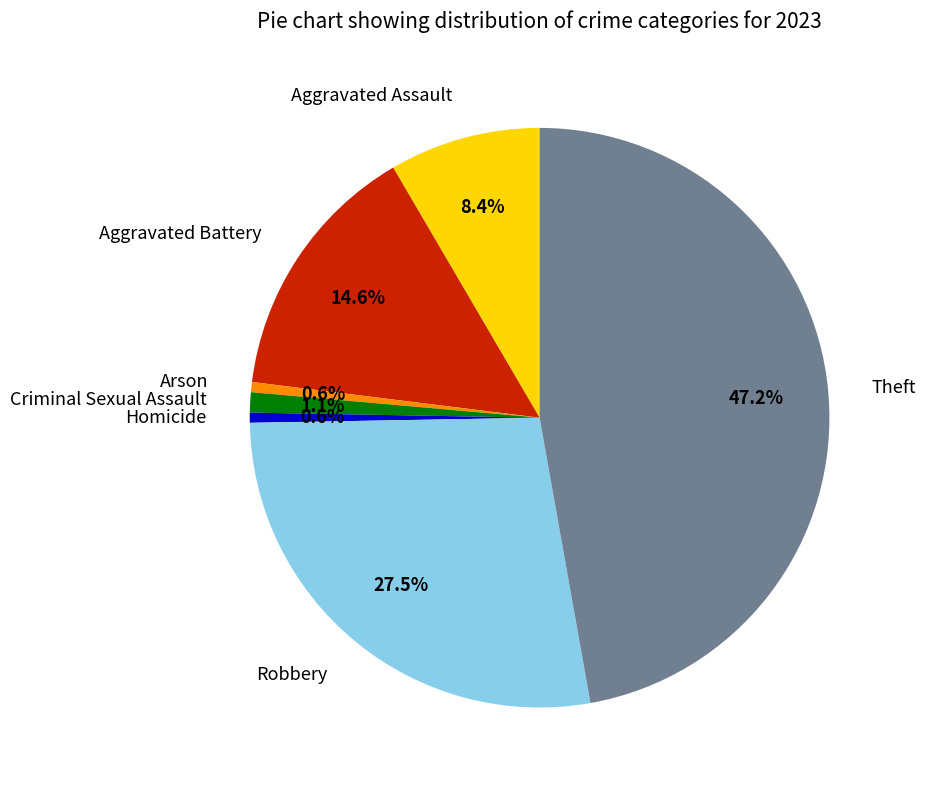

True or false: Criminal Sexual Assault accounts for 11% of the total.

False